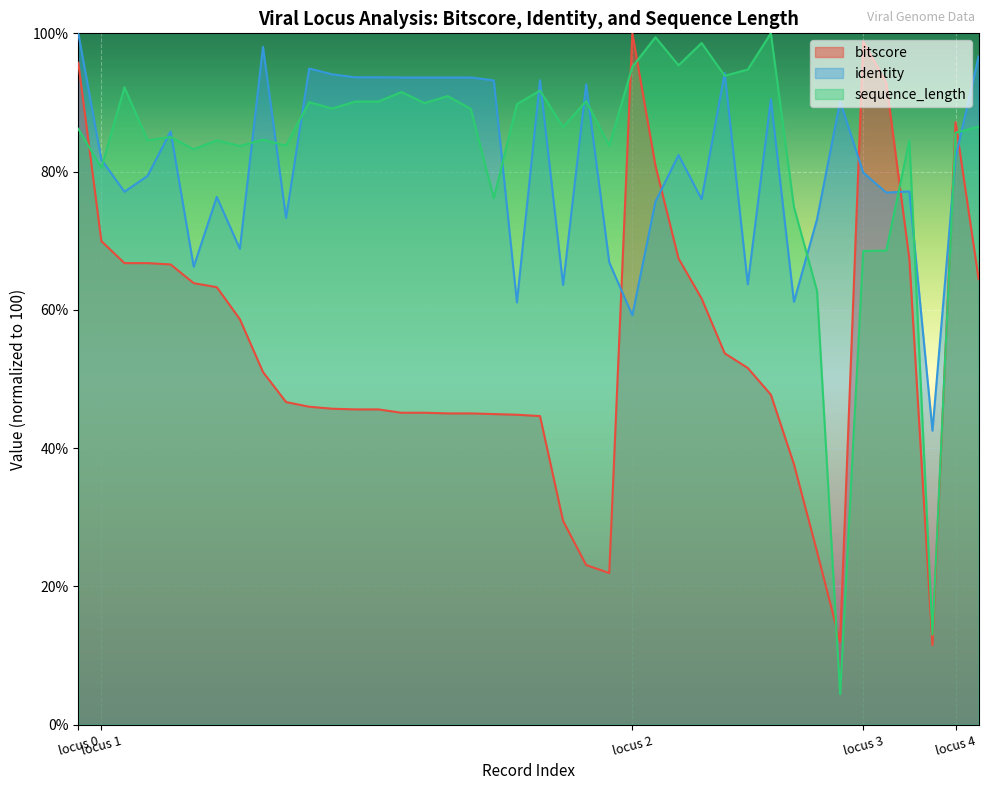

What is the difference between the maximum and minimum values in the bitscore series?

88.5